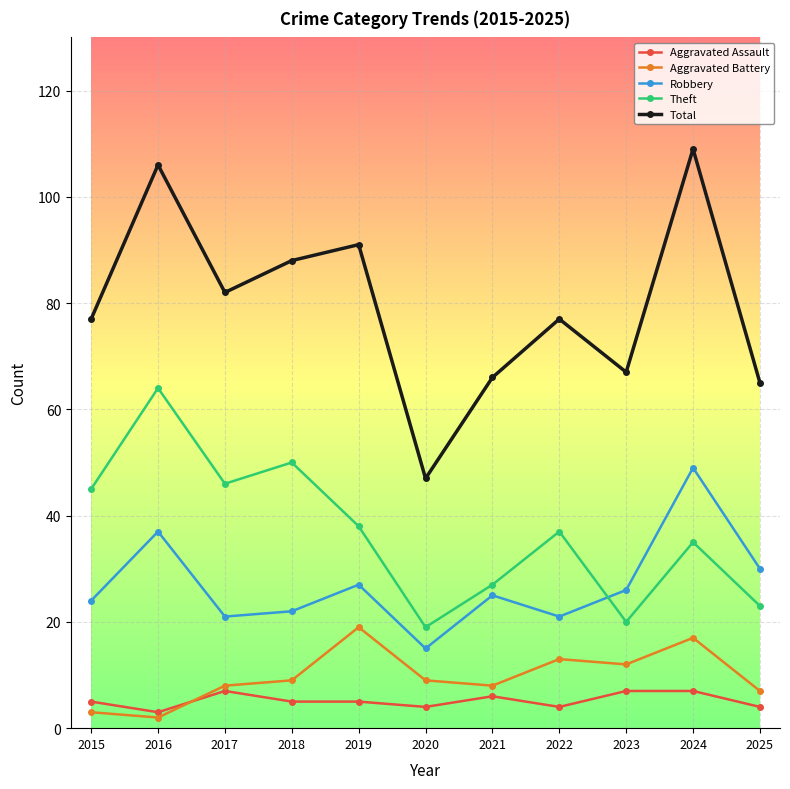

What is the smallest value displayed?

2